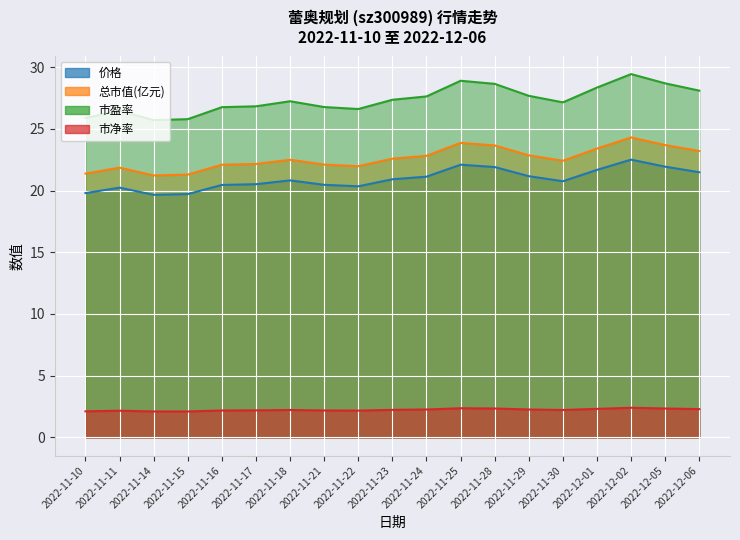

What is the sum of the 价格 values at 2022-12-05 and 2022-12-02?

44.4